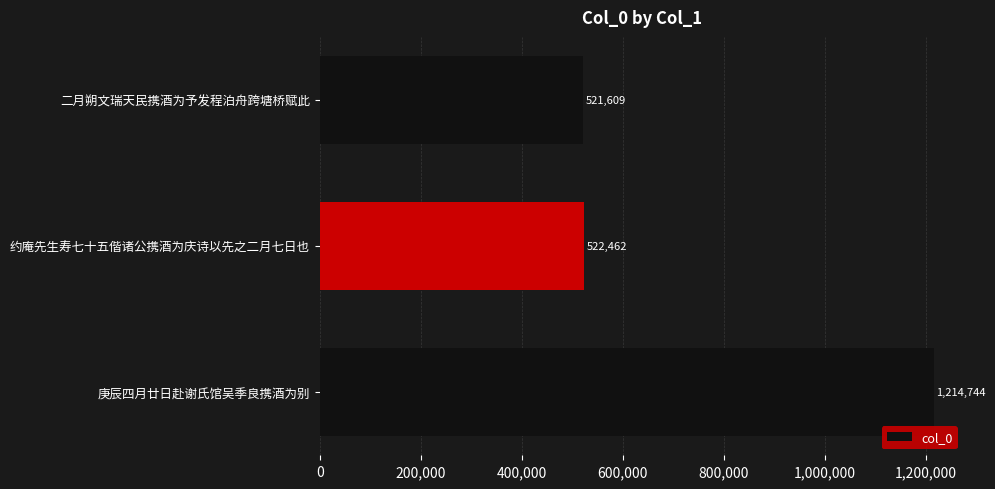

What is the smallest value displayed?

521609